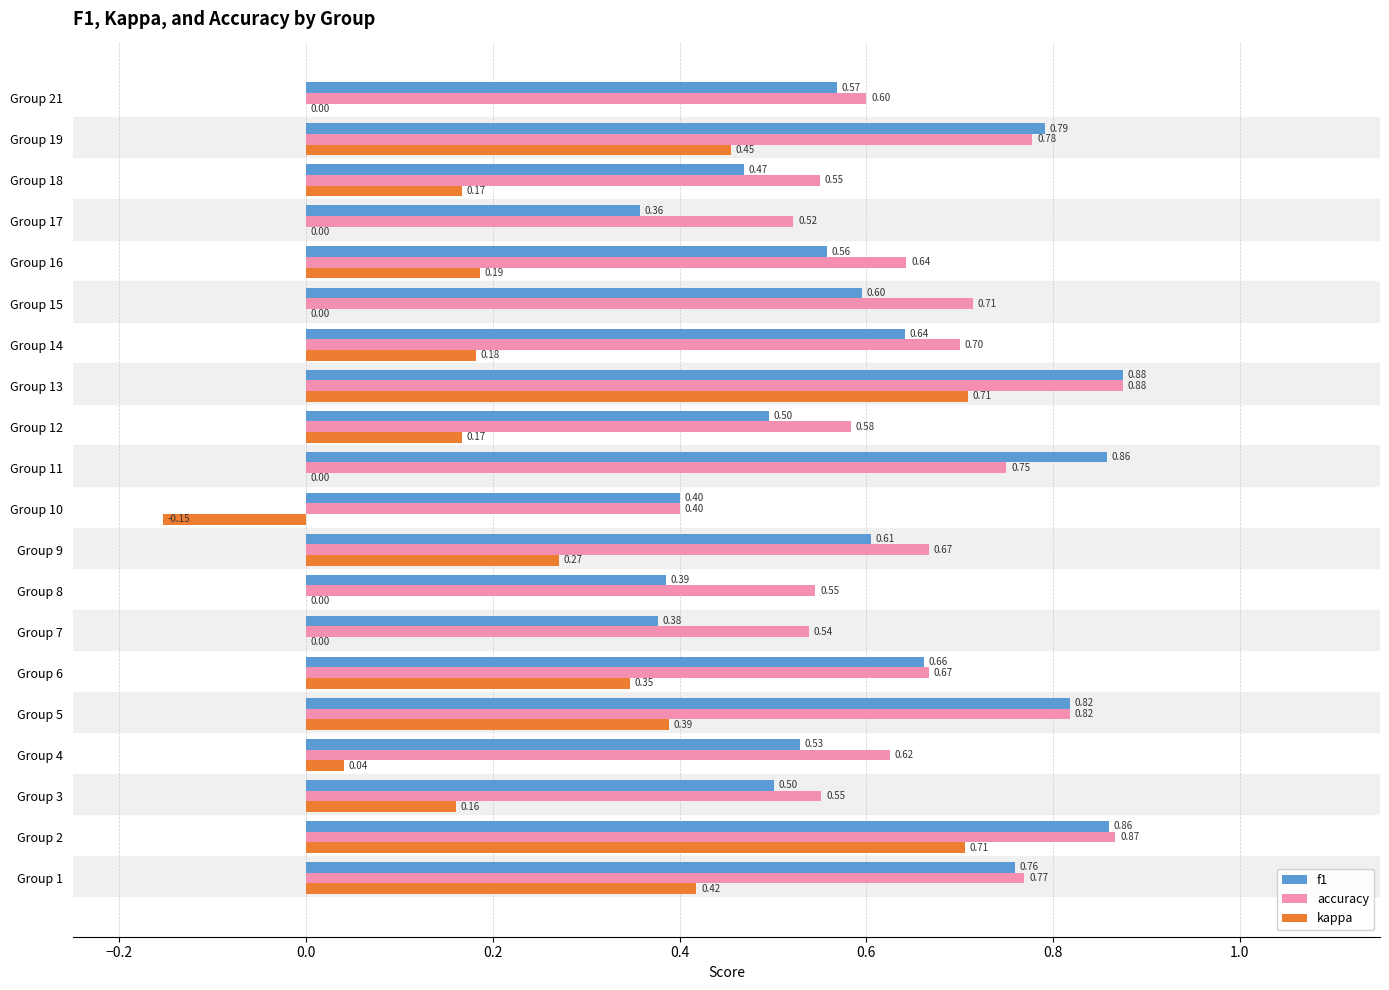

Which series has the largest range (max minus min)?

kappa